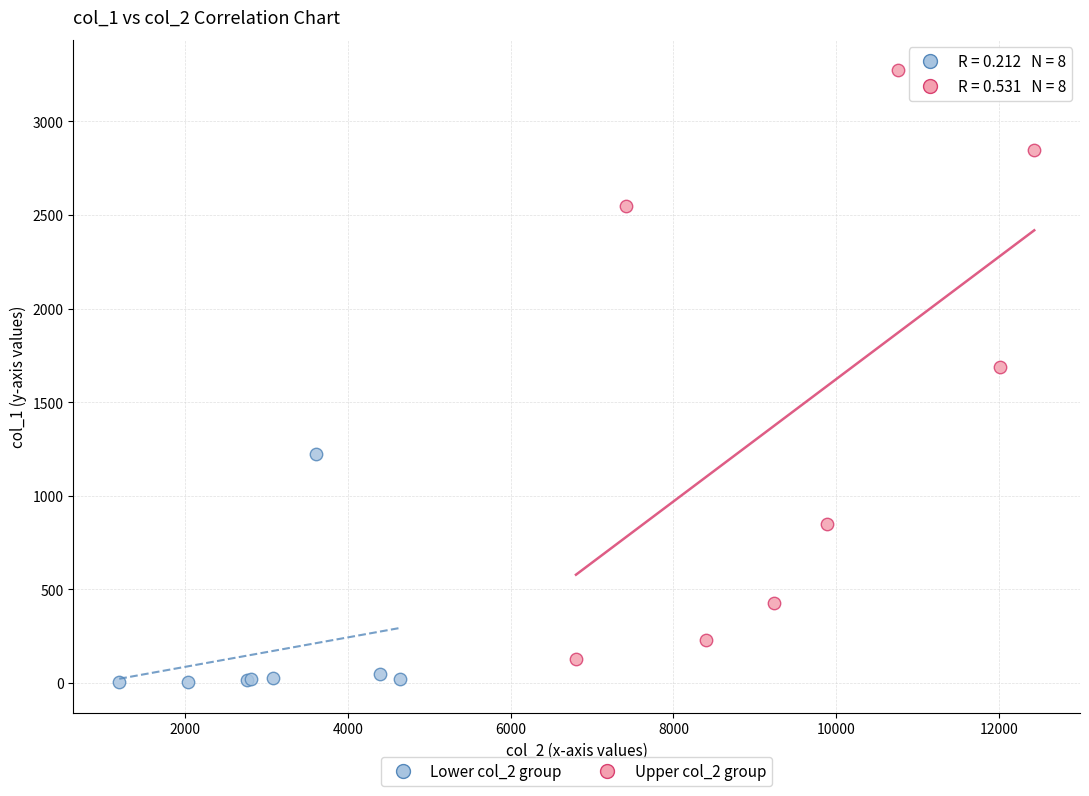

Which series contains the highest Y value?

Upper col_2 group